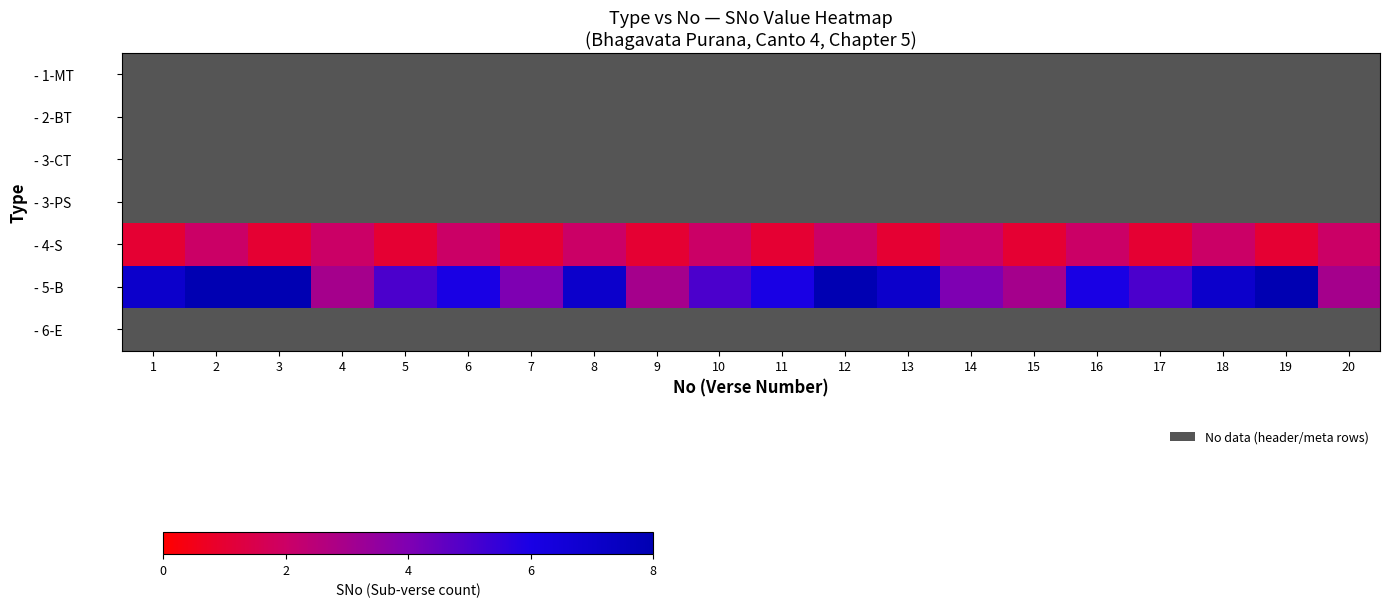

List the labels in order of - 3-CT value, smallest first.

1, 2, 3, 4, 5, 6, 7, 8, 9, 10, 11, 12, 13, 14, 15, 16, 17, 18, 19, 20